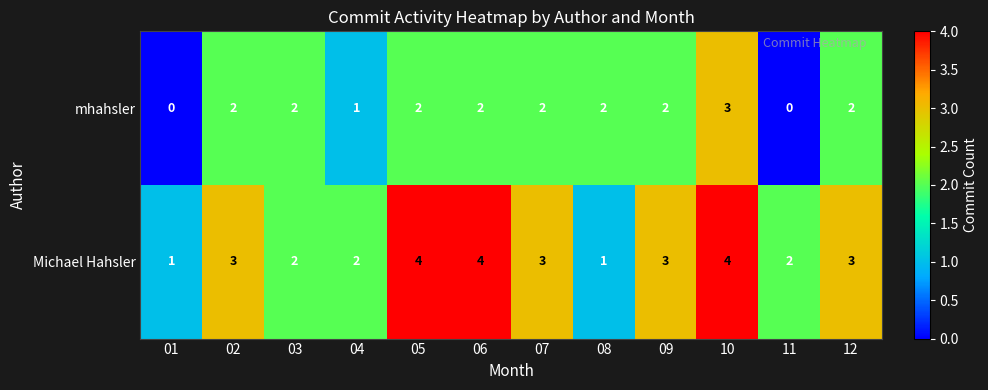

Rank the series by their maximum value, from lowest to highest.

mhahsler, Michael Hahsler